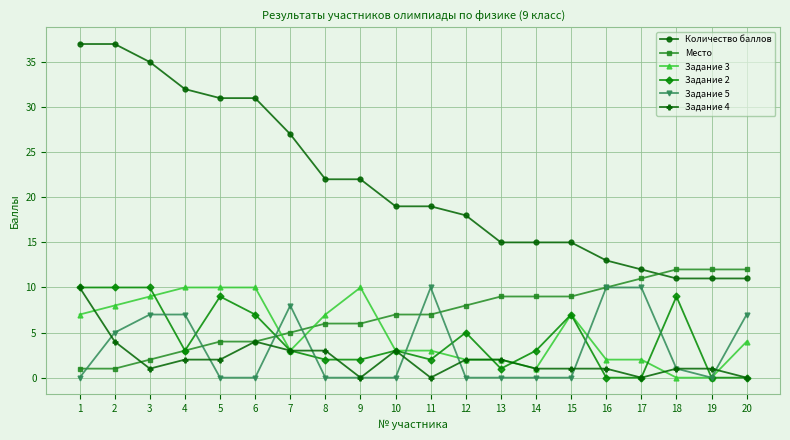

What is the greatest value displayed?

37